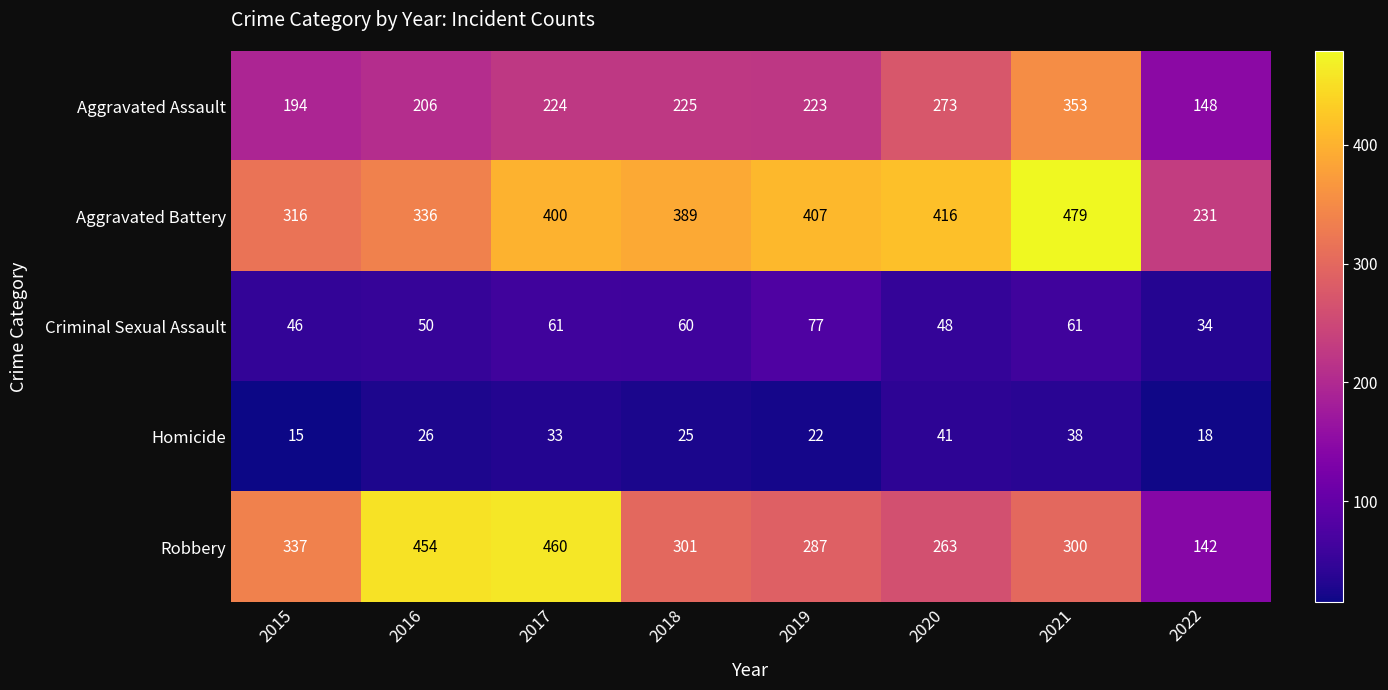

At which label does Criminal Sexual Assault first exceed 60?

2017